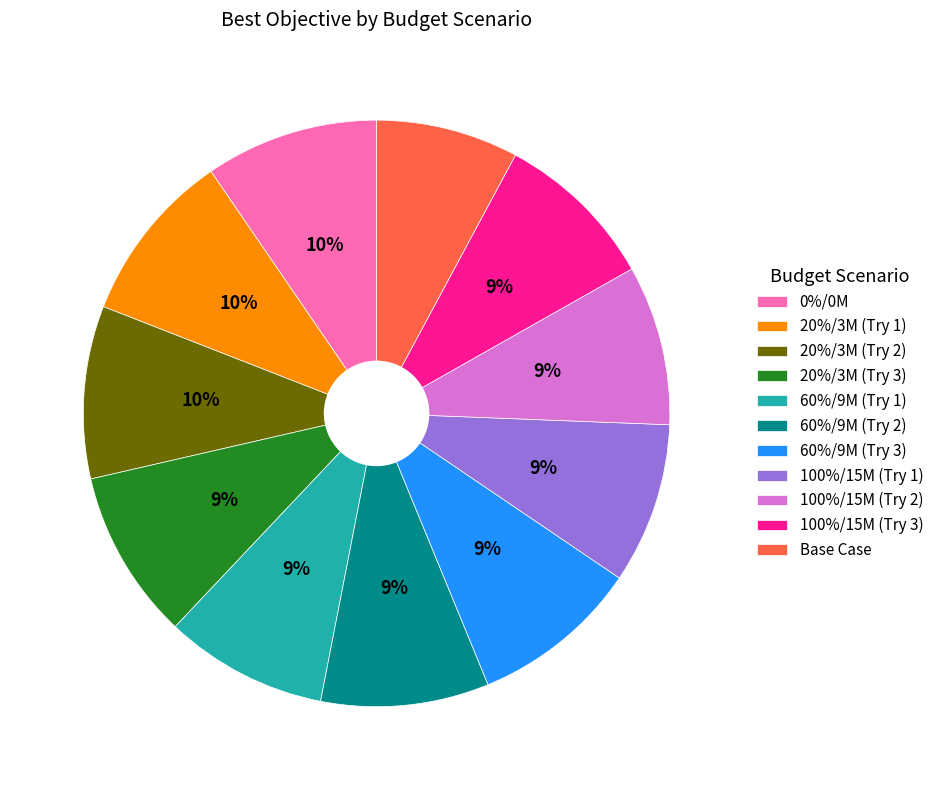

To the nearest percent, what is the difference between the largest and smallest slice percentages?

2%